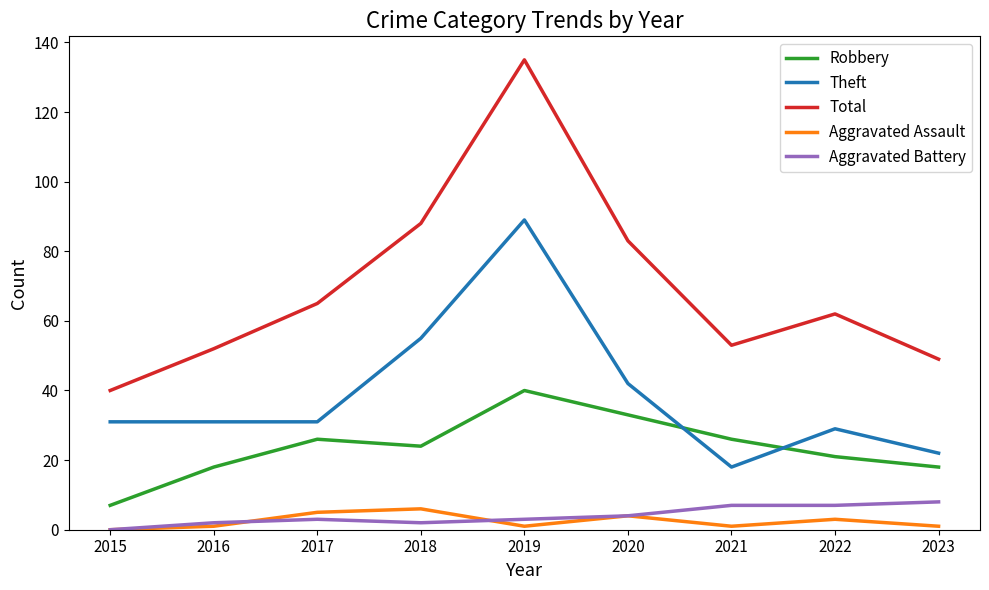

What are all the series names shown in the legend?

Robbery, Theft, Total, Aggravated Assault, Aggravated Battery